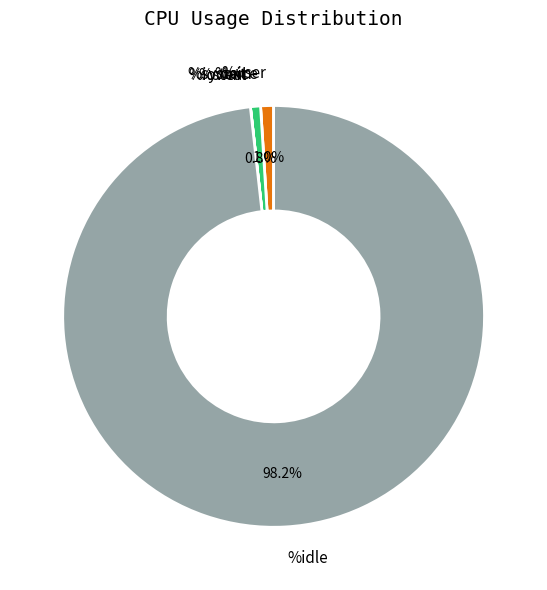

To the nearest percent, what is the average slice percentage?

17%